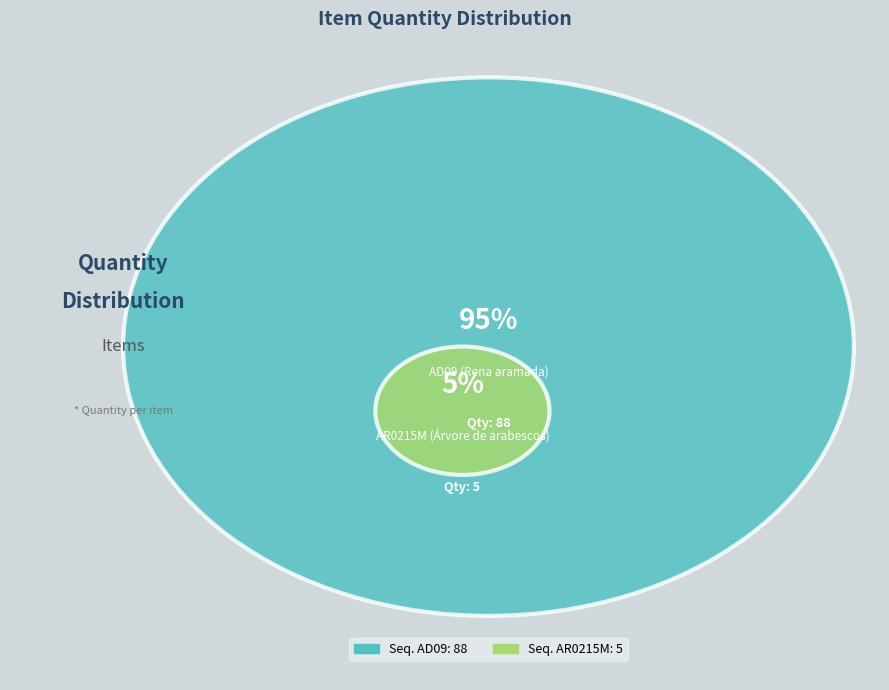

Count the number of slices in the pie.

2